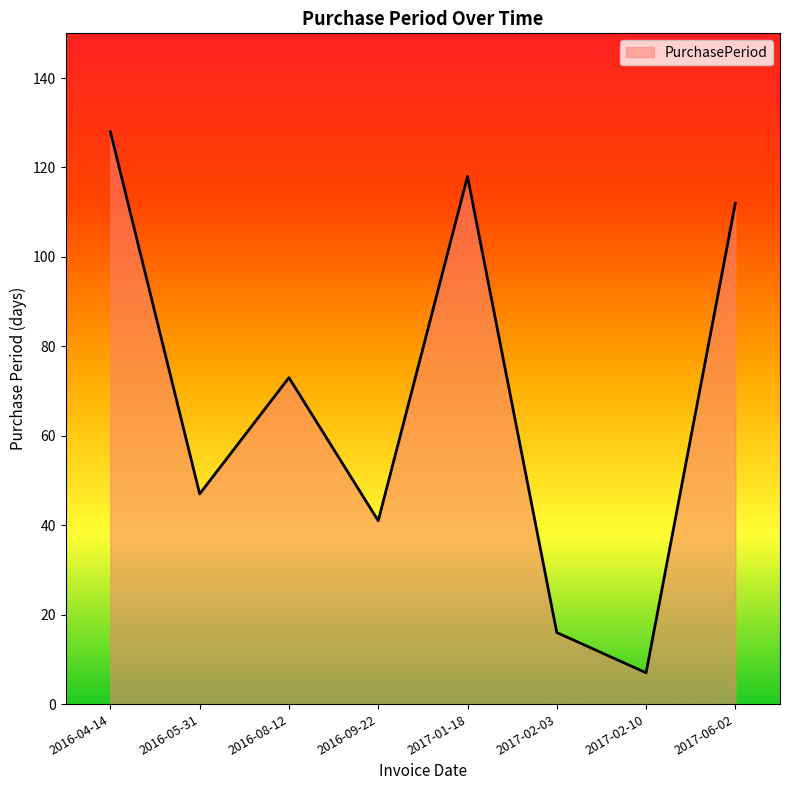

Reading left to right, transcribe all the data shown in this chart.

128	47	73	41	118	16	7	112